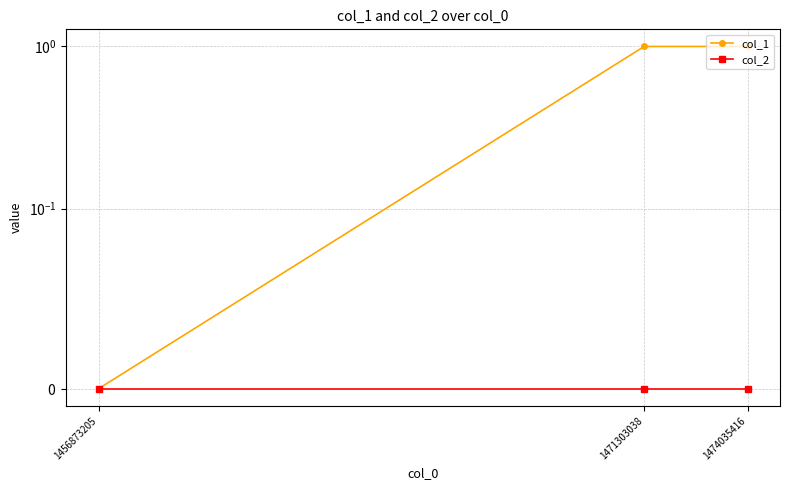

How many distinct data groups are displayed?

2